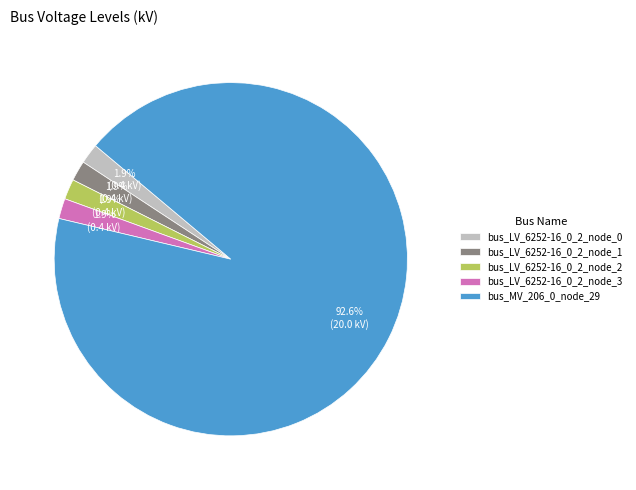

What percentage is NOT represented by bus_LV_6252-16_0_2_node_3?

98.1%